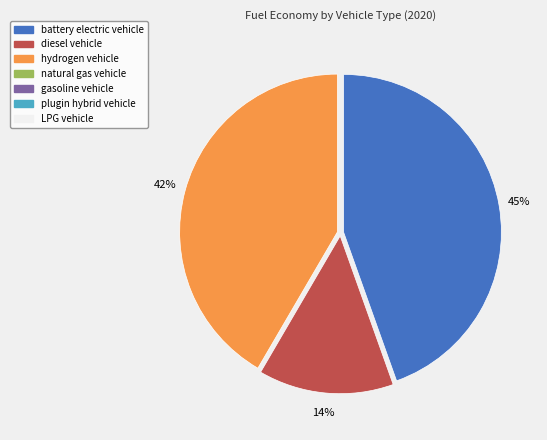

Does any single category account for the majority?

No